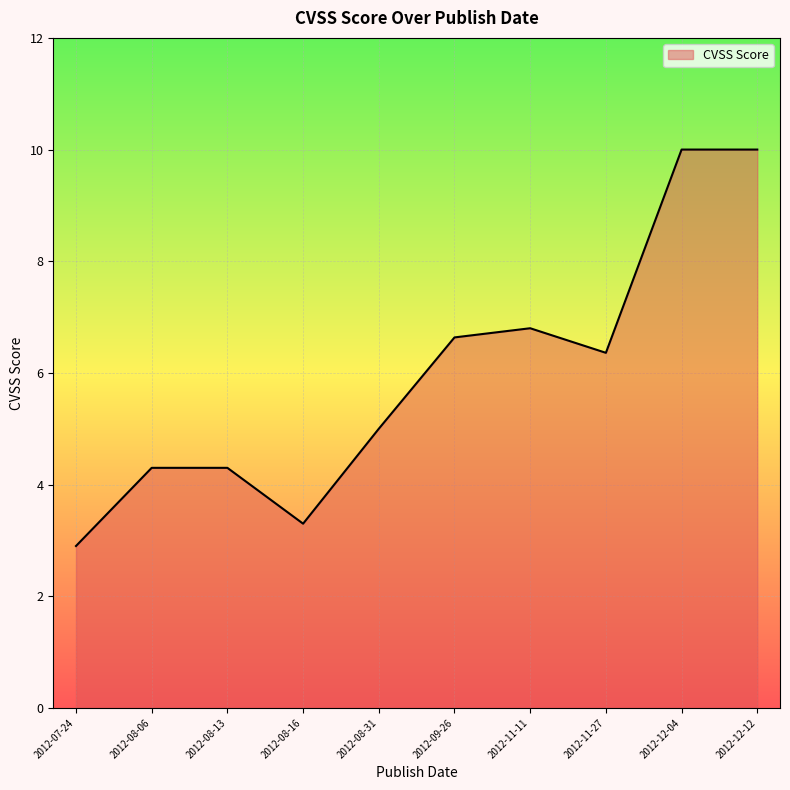

How many values are below 6?

5